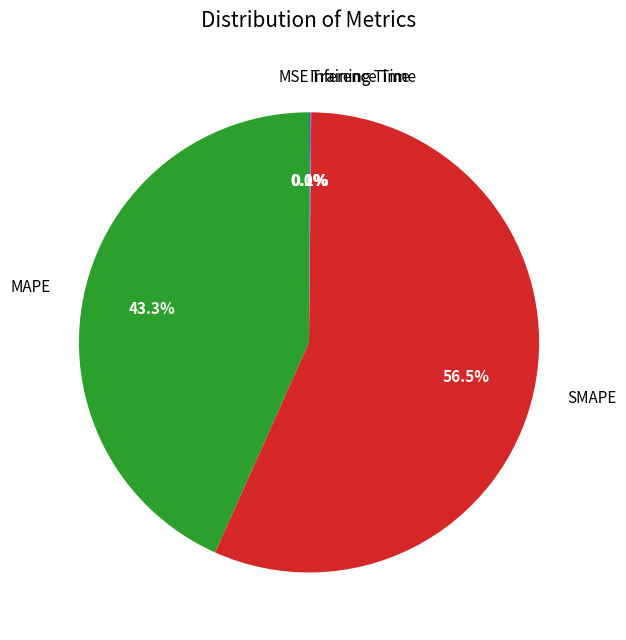

True or false: Training Time accounts for 0% of the total.

True